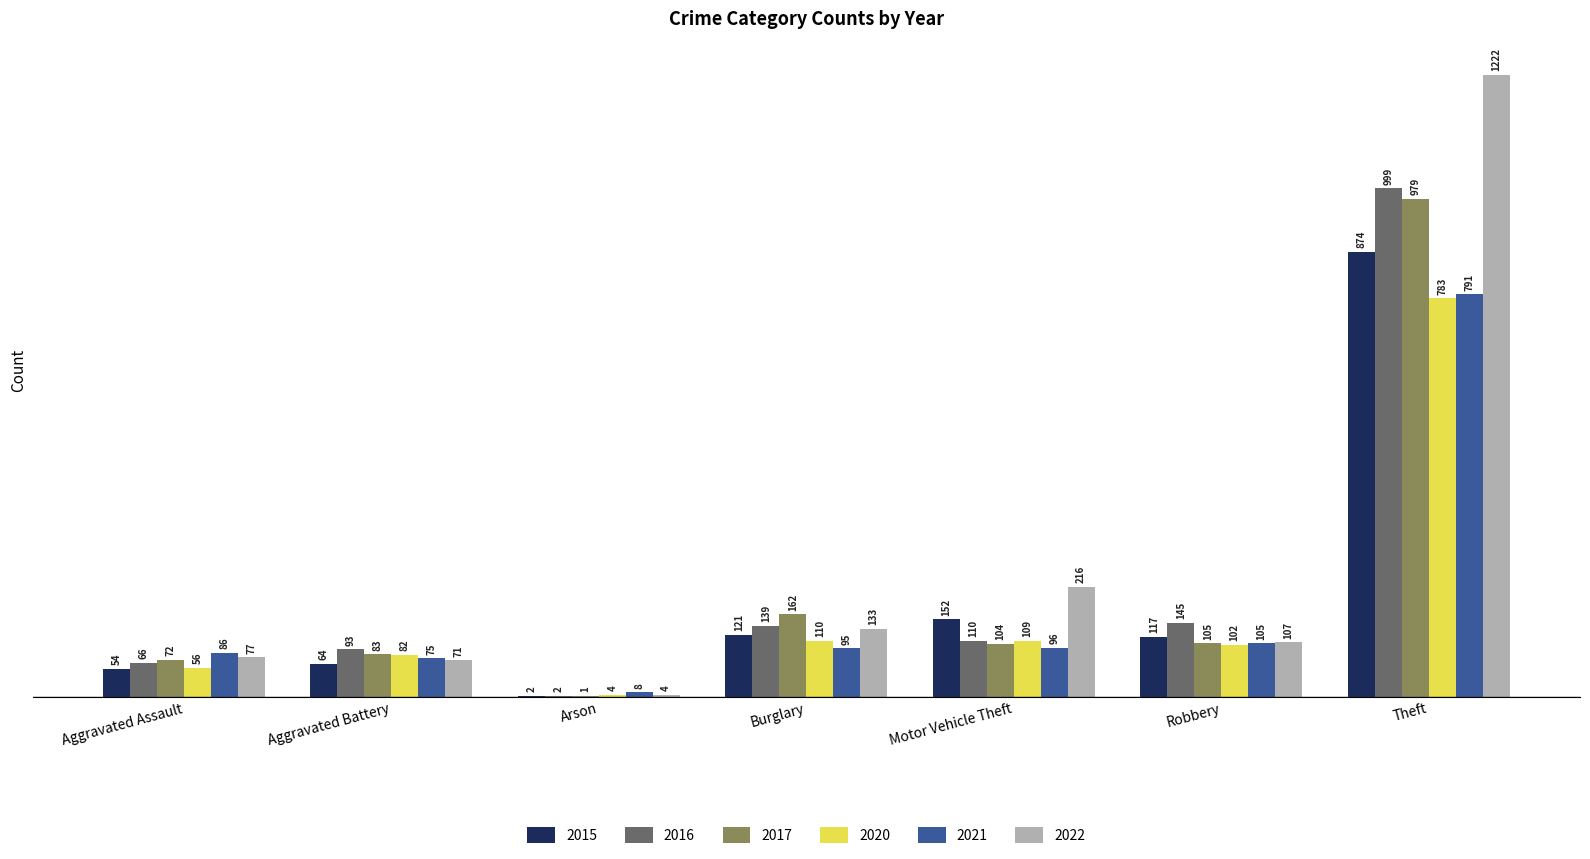

What is the total value across all series at Robbery?

681